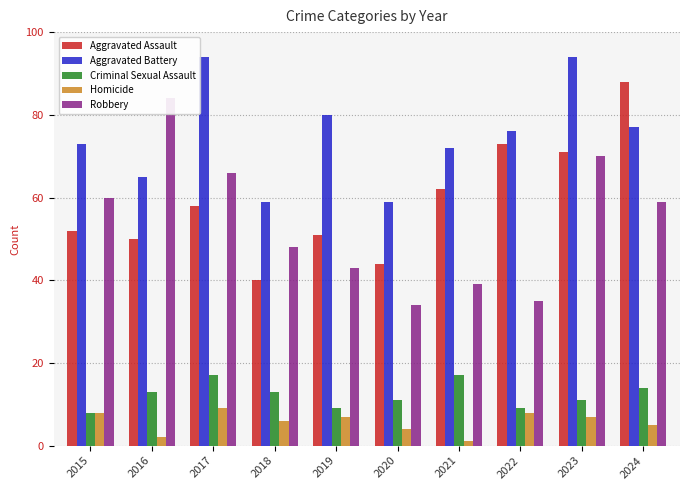

How many bars are there in each group?

5